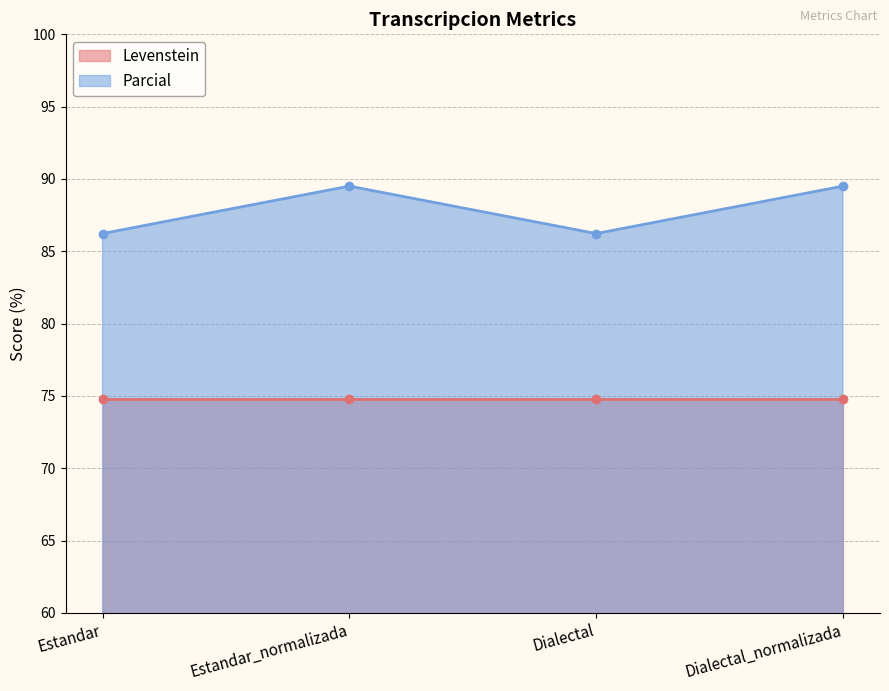

How many points are lower than both their immediate neighbors (excluding endpoints)?

1